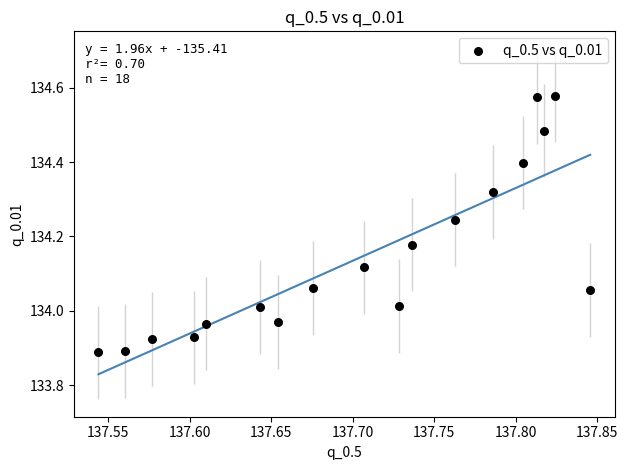

What is the range of Y values (max minus min)?

0.7